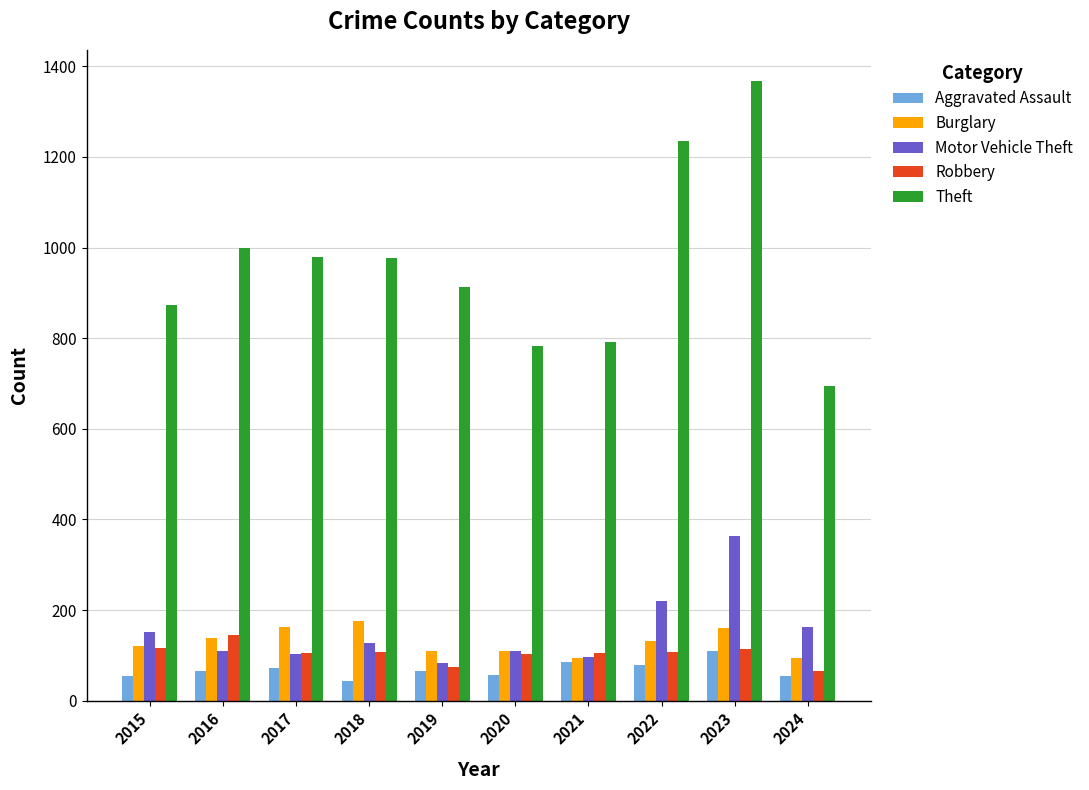

Rank the series by their maximum value, from lowest to highest.

Aggravated Assault, Robbery, Burglary, Motor Vehicle Theft, Theft